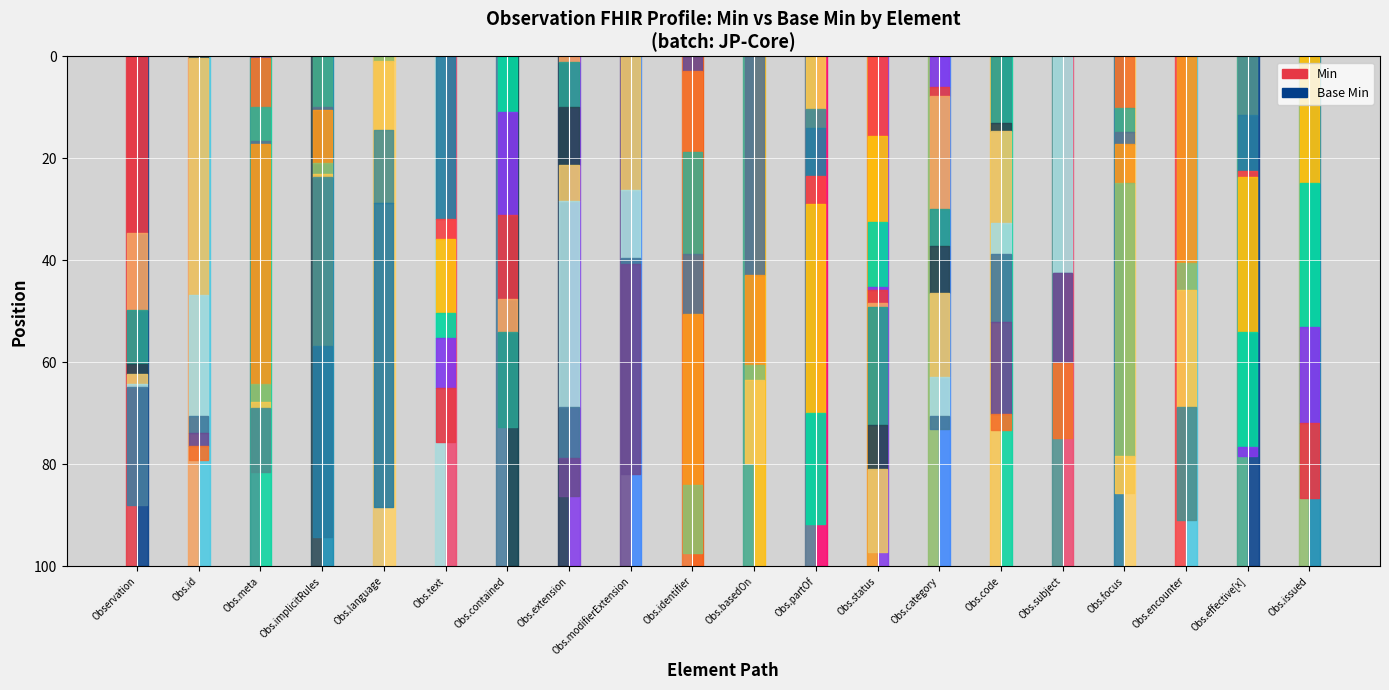

What is the difference between the maximum and second lowest values in the Min series?

1